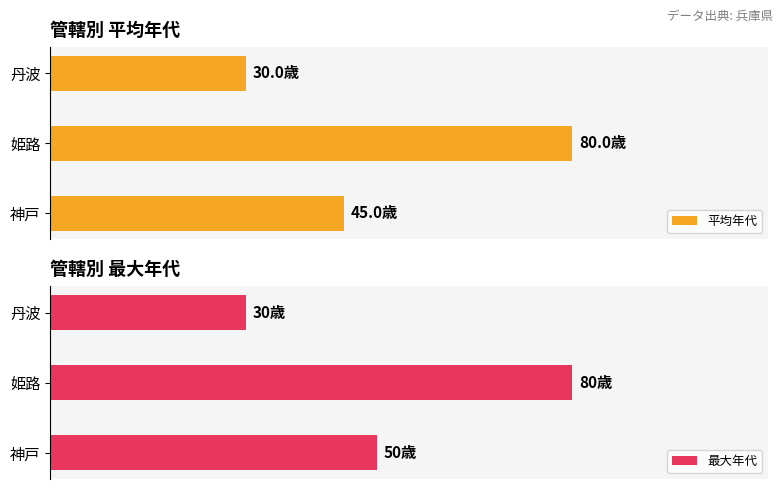

Rank the categories by 平均年代 value from lowest to highest.

丹波, 神戸, 姫路